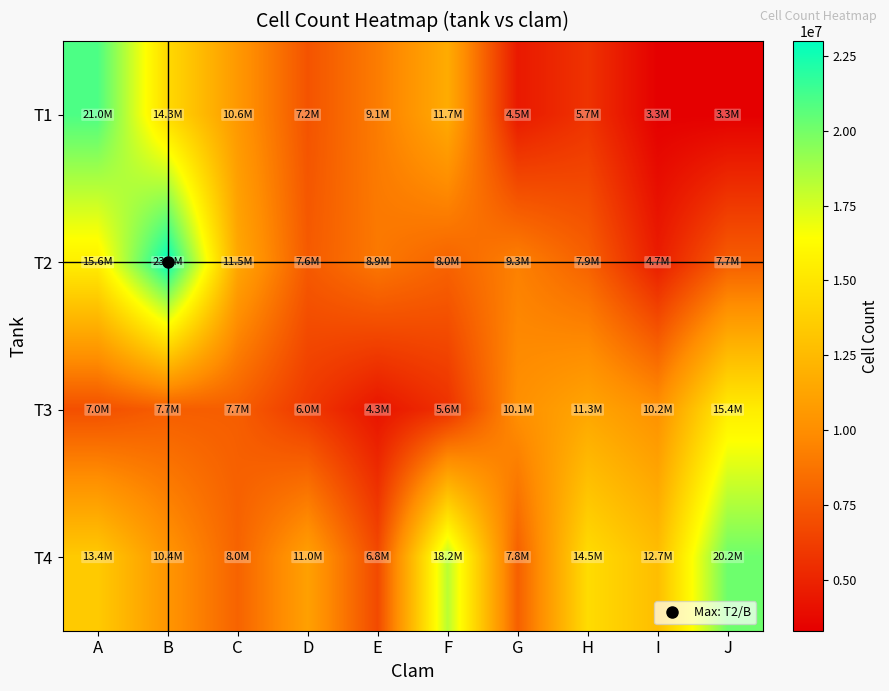

Reading left to right, extract all data points from this chart.

T1: A=21008102.1	B=14316662.0	C=10570511.2	D=7226738.9	E=9149455.9	F=11687195.6	G=4509627.9	H=5702096.7	I=3320700.2	J=3298785.2
T2: A=15577405.1	B=22996766.1	C=11474152.5	D=7552890.9	E=8943863.0	F=7975077.9	G=9328700.9	H=7869589.7	I=4676336.9	J=7693587.6
T3: A=7028961.9	B=7716807.7	C=7727039.5	D=5969430.7	E=4272559.9	F=5617552.5	G=10093896.7	H=11338727.3	I=10175988.8	J=15396458.8
T4: A=13431535.6	B=10403355.9	C=7971953.8	D=11023220.2	E=6787252.4	F=18220386.3	G=7810506.5	H=14455141.6	I=12723205.2	J=20171457.4